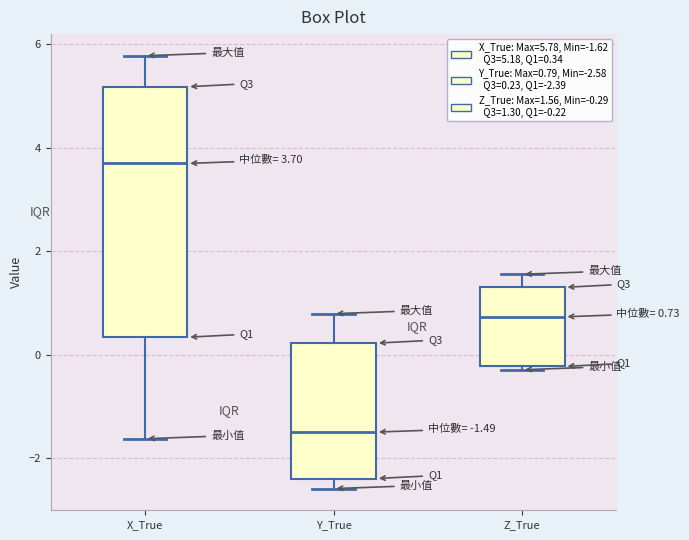

Which box is the tallest, from its lower edge to its upper edge?

X_True